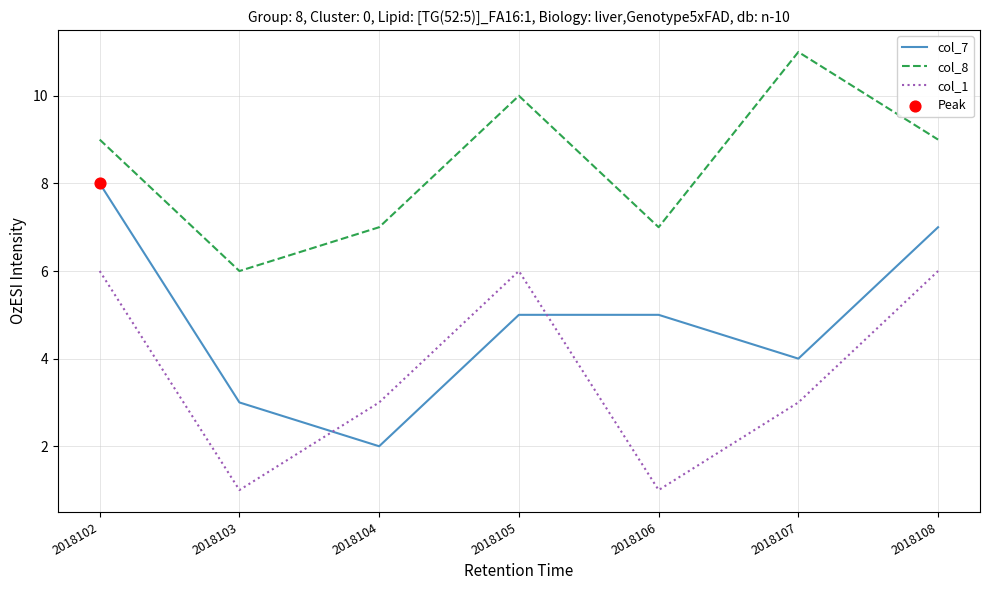

Which series has the largest total across all categories?

col_8